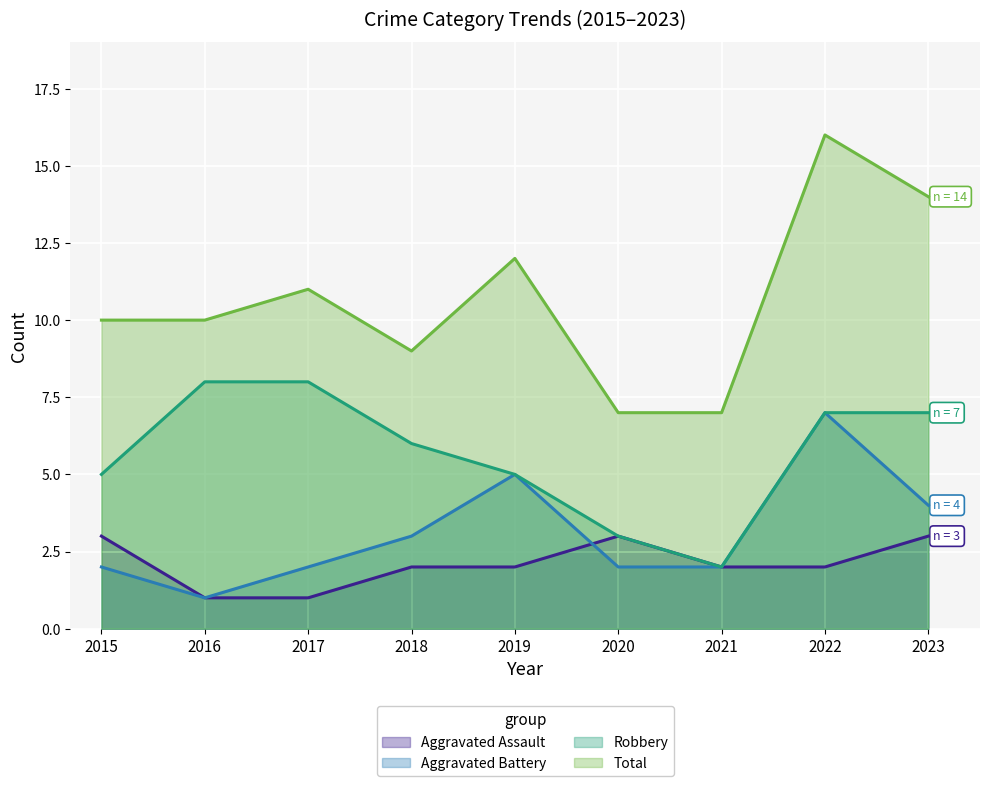

What is the value of the Total point at the 9th from the left?

14